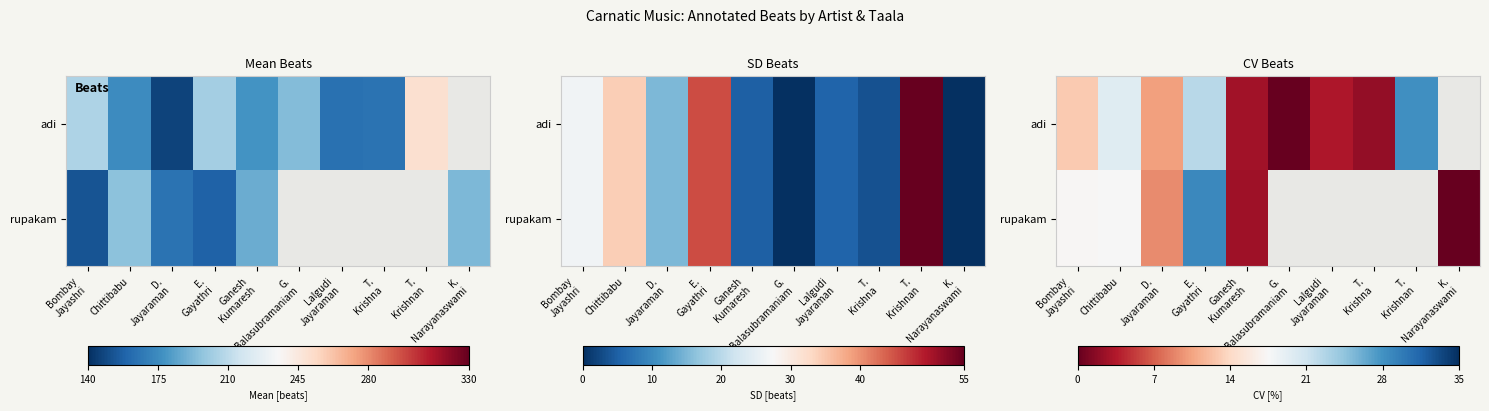

Is the value of rupakam at G. Balasubramaniam greater than the value of adi at G. Balasubramaniam?

No